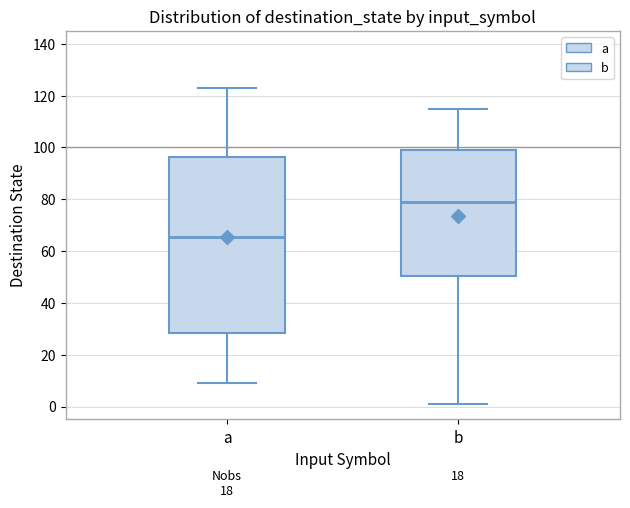

Reading left to right, transcribe this box plot: for each box, give where its median line is, the range the box spans, and where its two whiskers end, as read against the y-axis. The values are not printed on the chart, so give them approximately, as read against the axis.

a: median 66, box 28 to 96, whiskers 10 to 124
b: median 80, box 50 to 100, whiskers 2 to 116